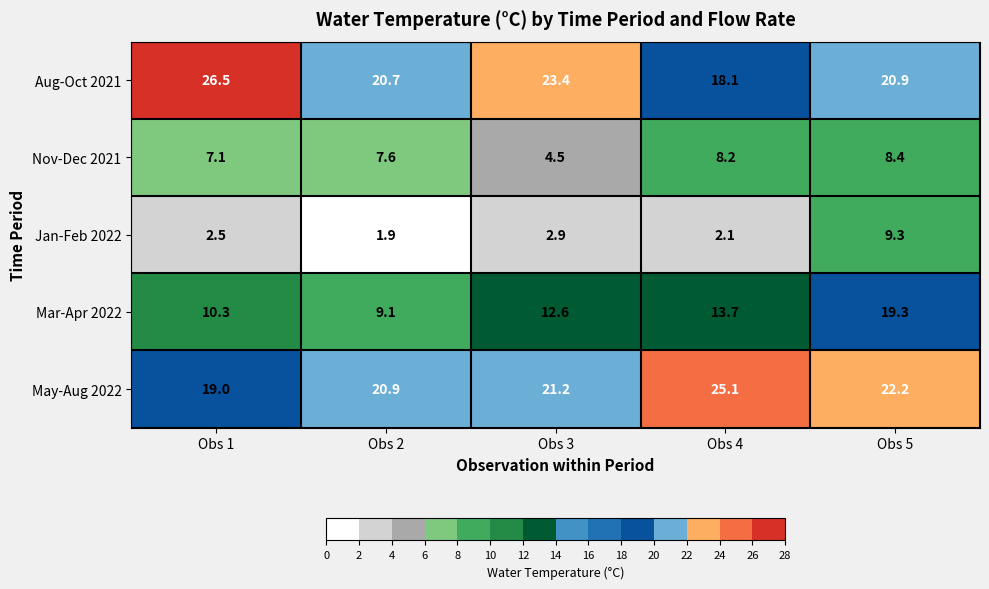

The value of Jan-Feb 2022 at Obs 5 is 6.3. True or false?

False